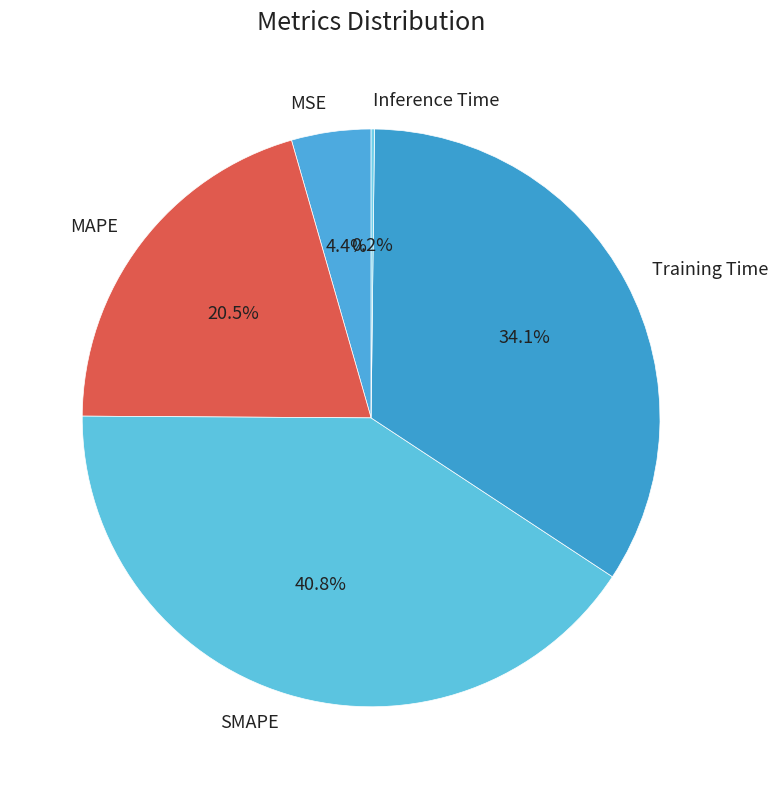

How much of the chart is everything except SMAPE?

59.2%